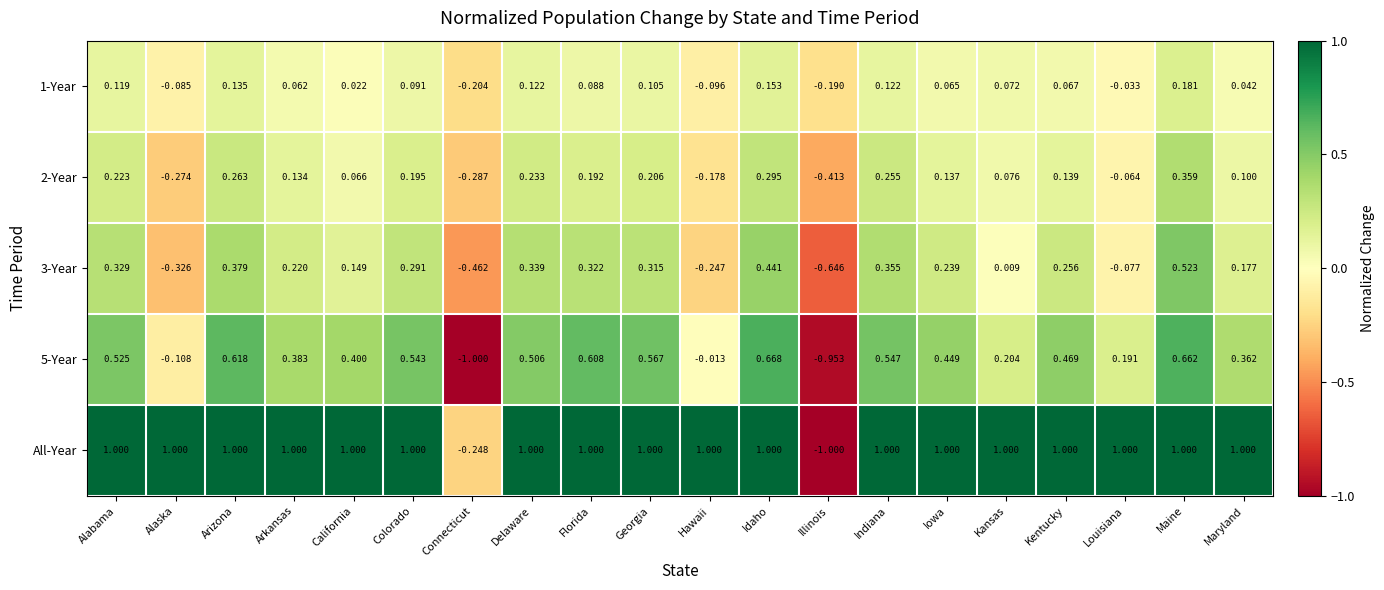

At which category is the sum across all series the highest?

Maine